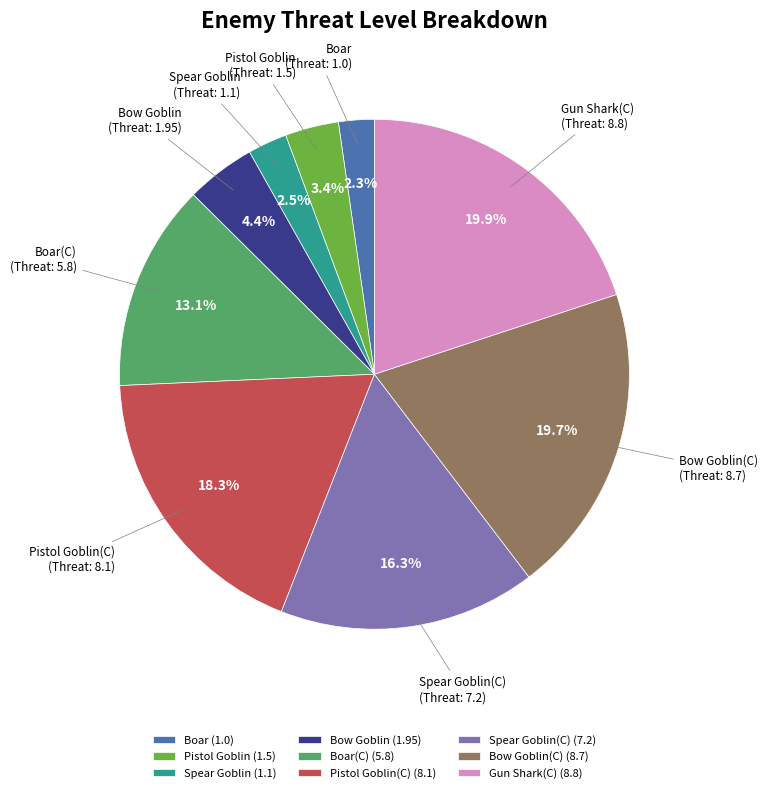

Which has a higher value, Pistol Goblin (1.5) or Gun Shark(C) (8.8)?

Gun Shark(C) (8.8)